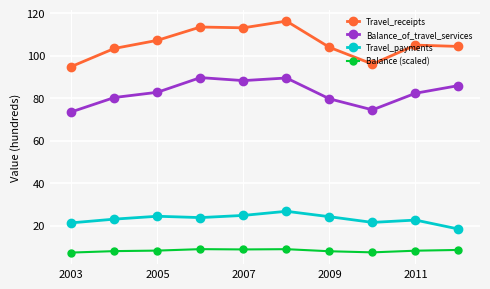

True or false: Balance_of_travel_services and Travel_payments cross at least once.

False